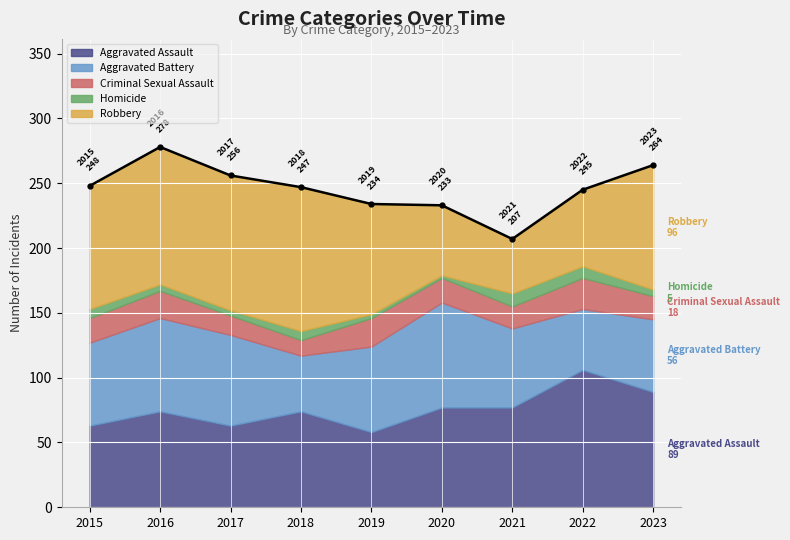

Rank the series by their maximum value, from lowest to highest.

Homicide, Criminal Sexual Assault, Aggravated Battery, Aggravated Assault, Robbery